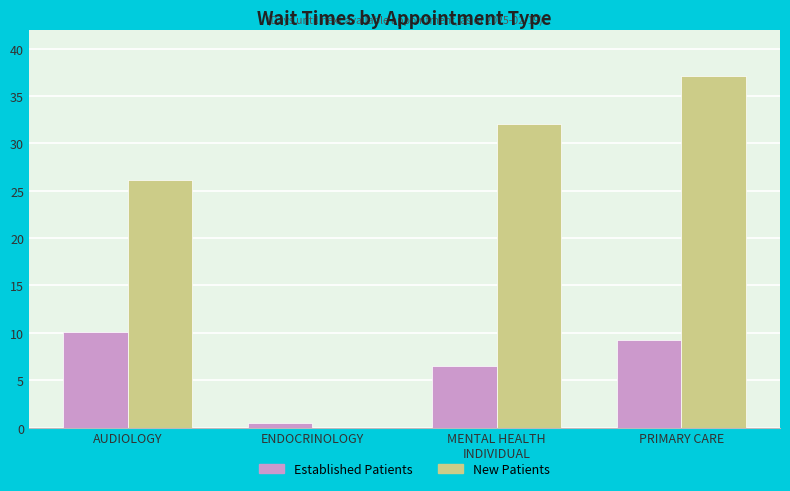

What is the total value across all series at AUDIOLOGY?

36.2